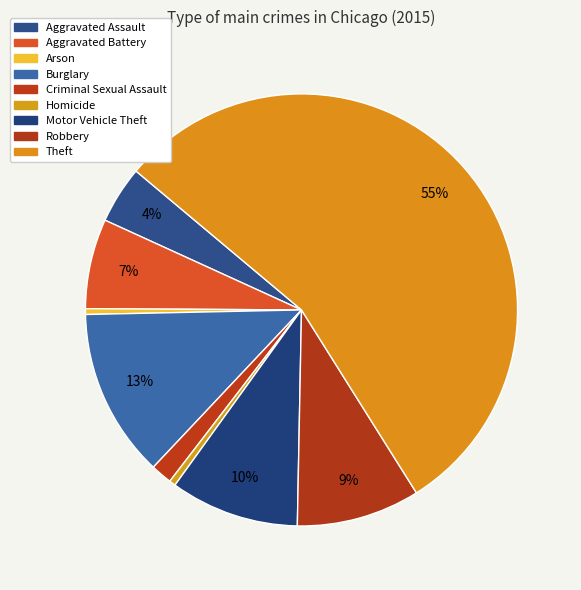

The Criminal Sexual Assault slice represents 1% of the pie. True or false?

False